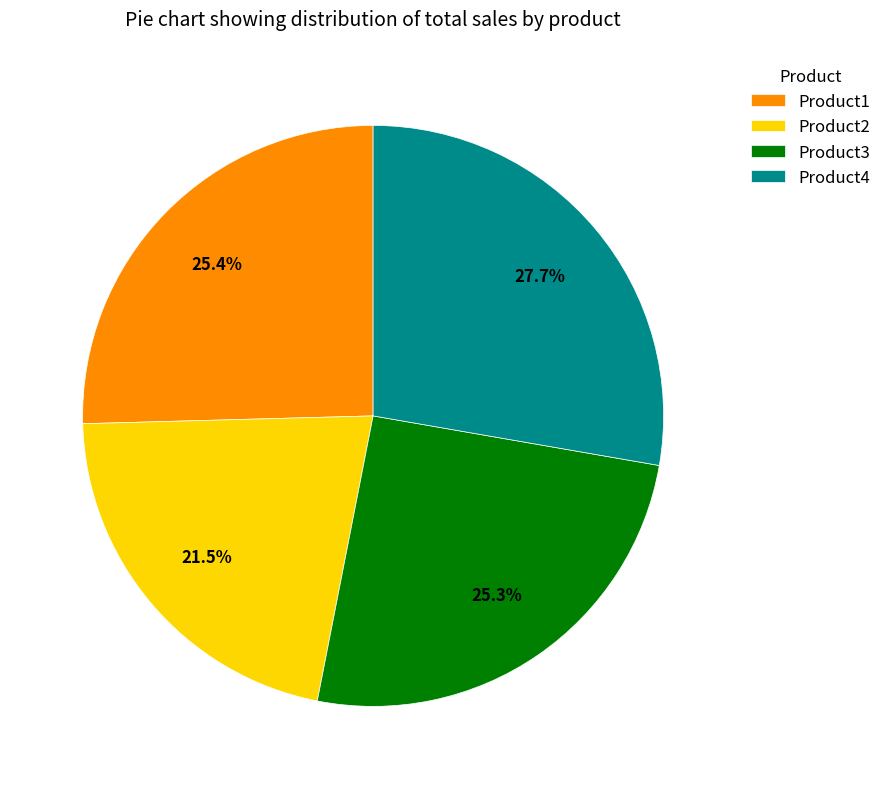

How many segments does this pie chart have?

4